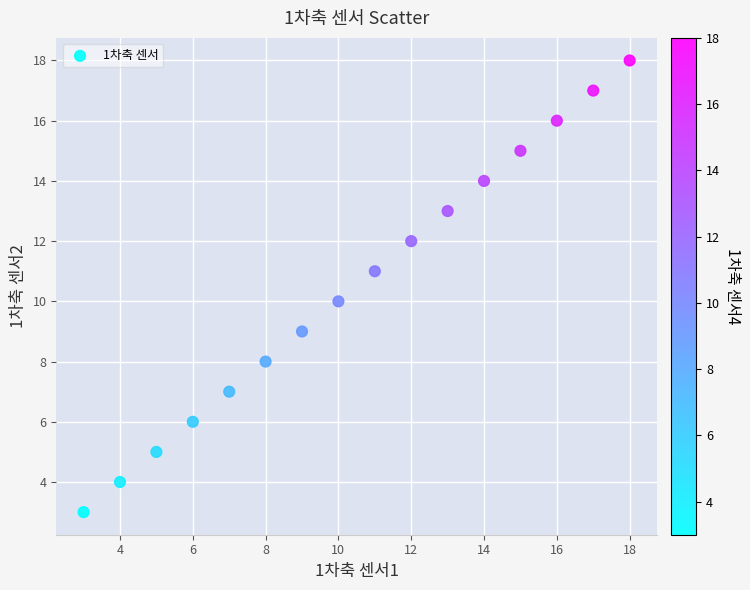

What is the range of X values (max minus min)?

15